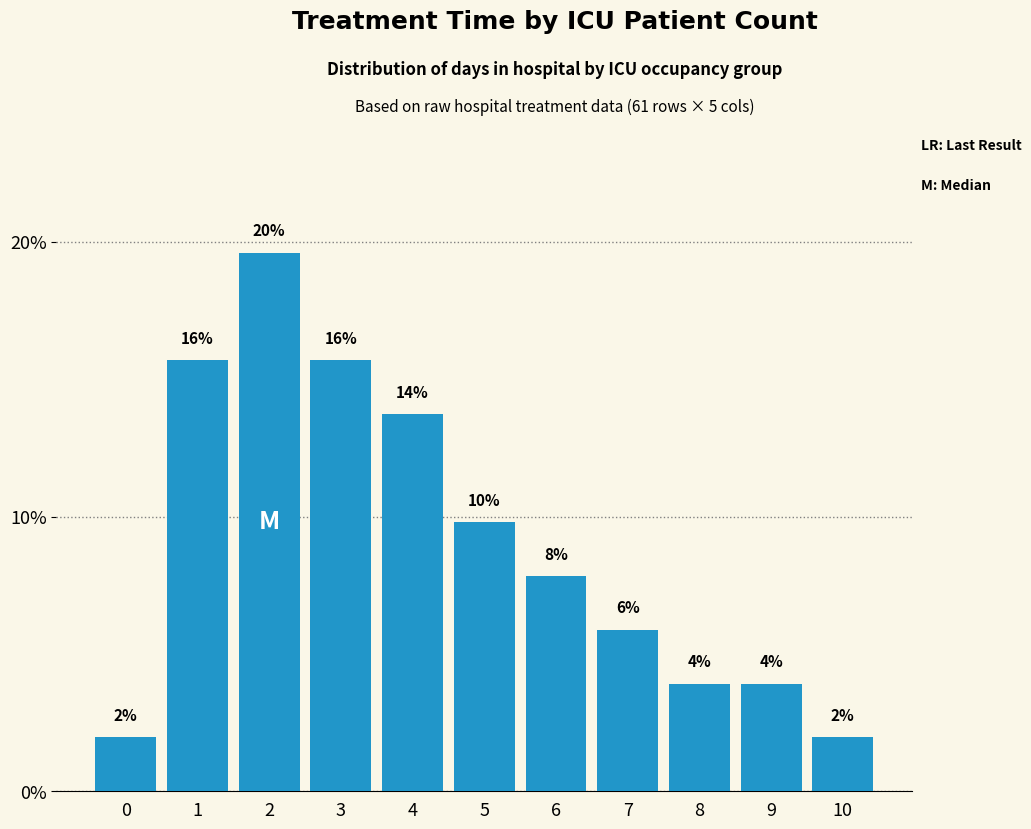

What is the sum of the values at 8 and 6?

11.8